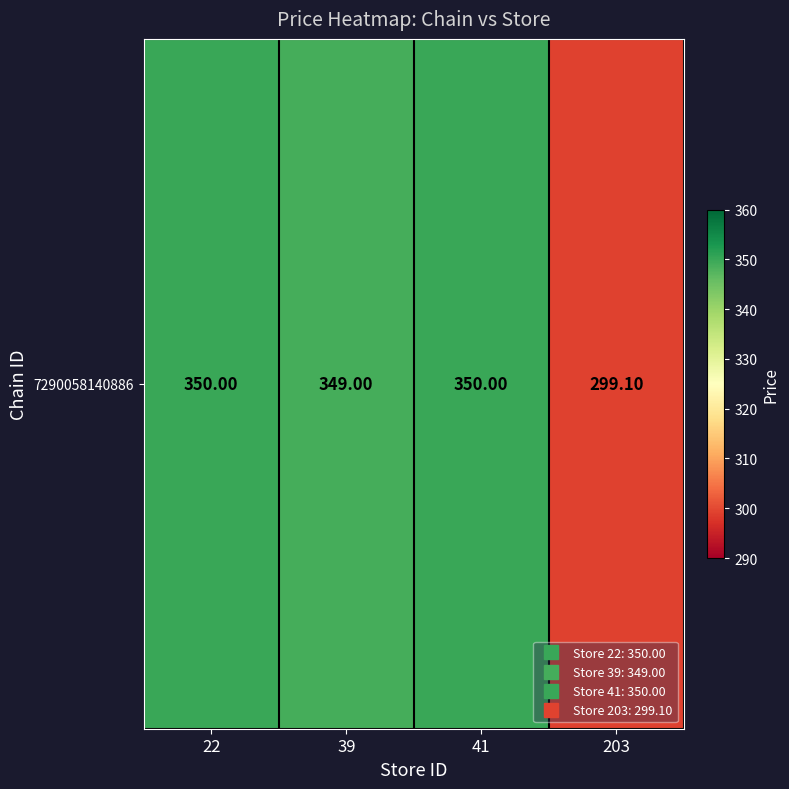

Reading right to left, extract all data points from this chart.

299.1	350.0	349.0	350.0